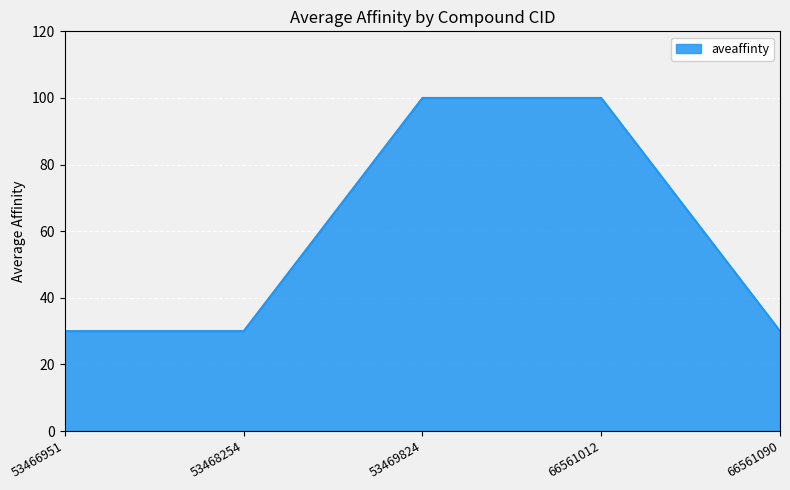

The value at 66561090 is 30. True or false?

True